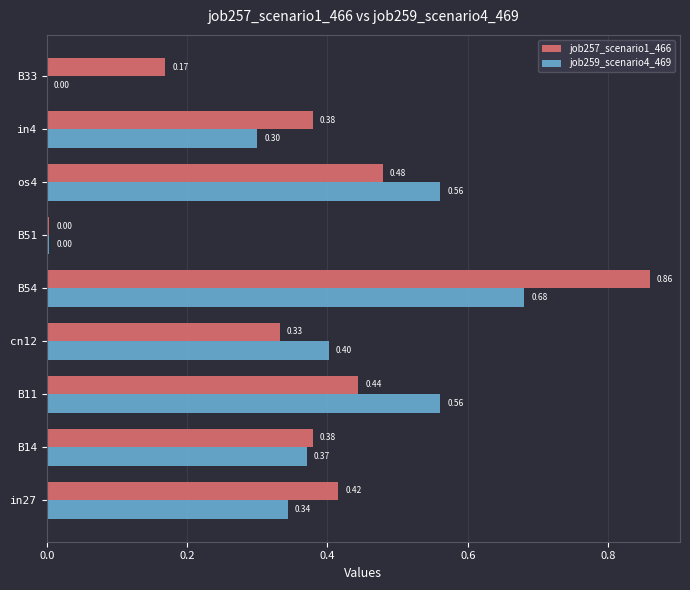

Which series changed the most between in27 and B11?

job259_scenario4_469